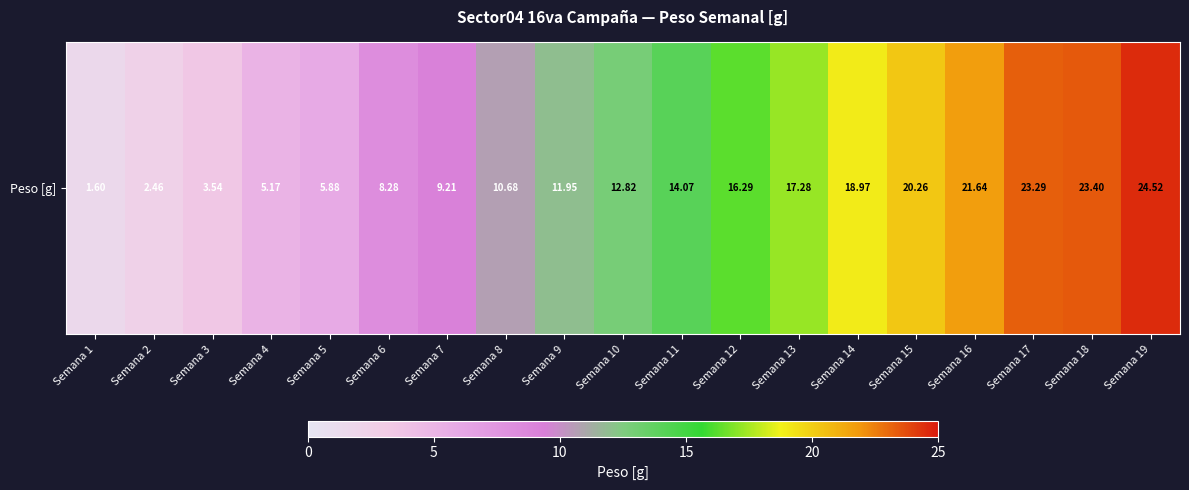

Which label corresponds to the smallest value in the chart?

Semana 1